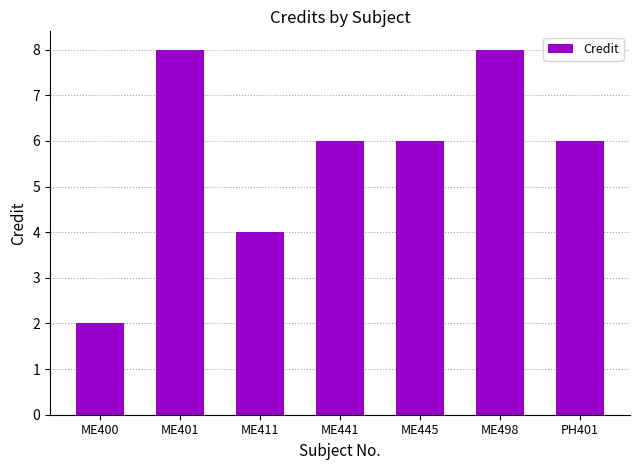

Reading left to right, transcribe all the data shown in this chart.

ME400=2	ME401=8	ME411=4	ME441=6	ME445=6	ME498=8	PH401=6